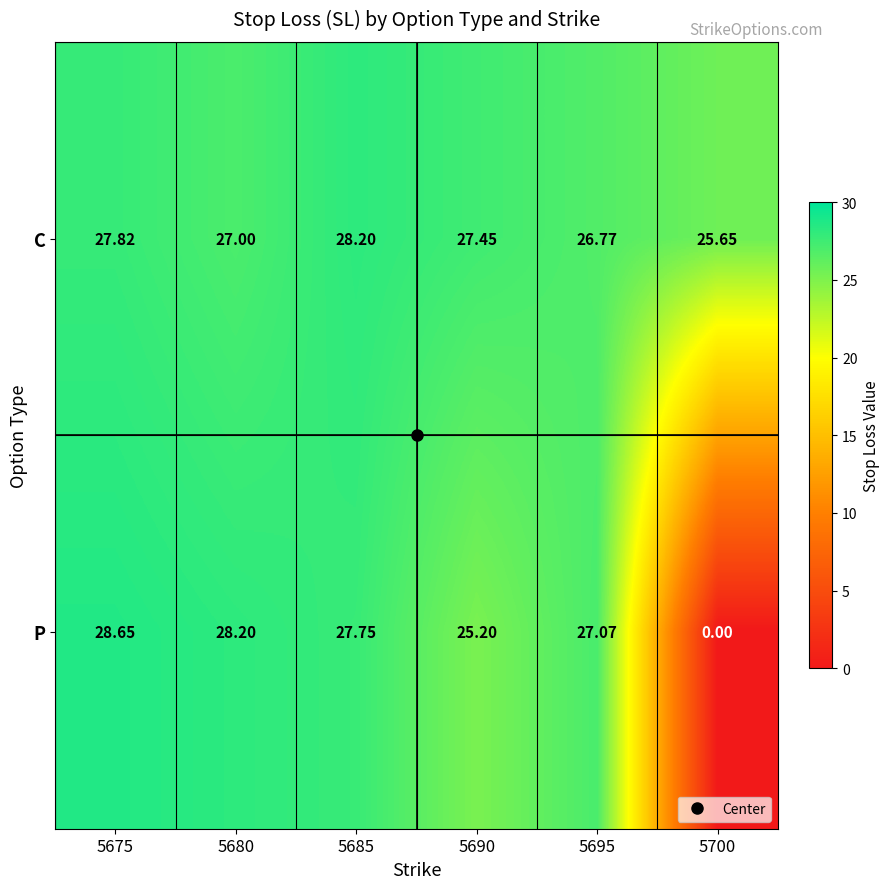

Which series has the widest spread of values?

P